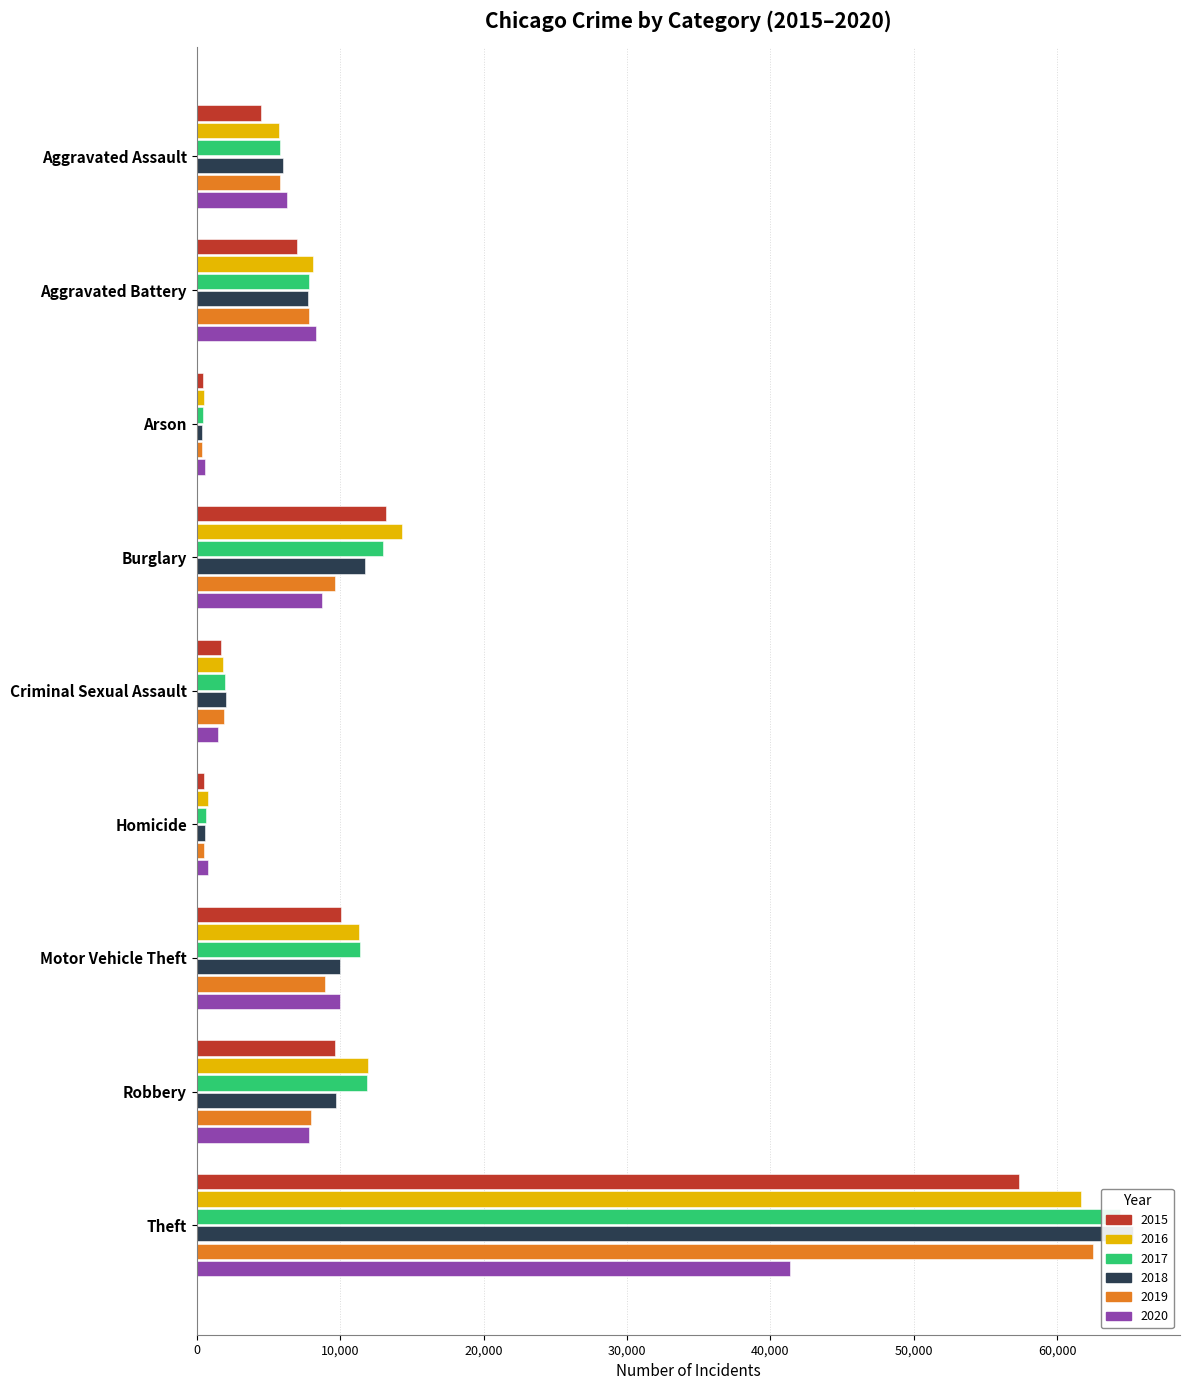

The 2015 series shows 4480 at Aggravated Assault. True or false?

True